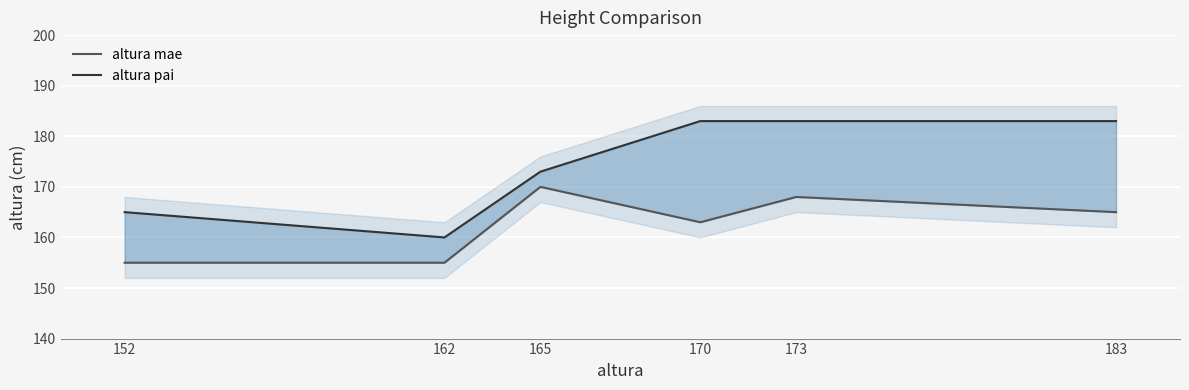

At which label does altura pai reach its peak?

170